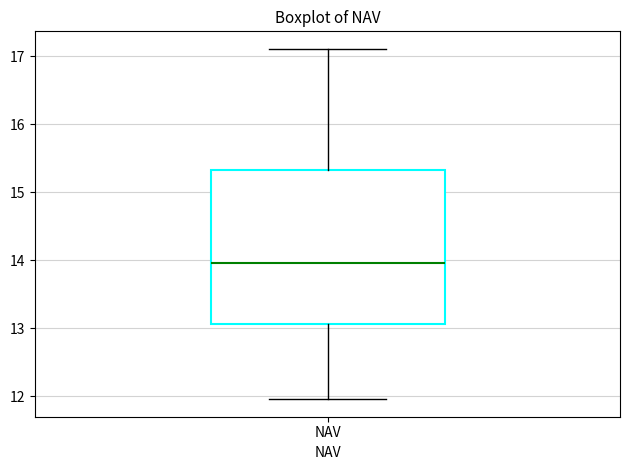

Where is the lower edge of the box for NAV on the y-axis? The values are not printed on the chart, so give them approximately, as read against the axis.

13.1